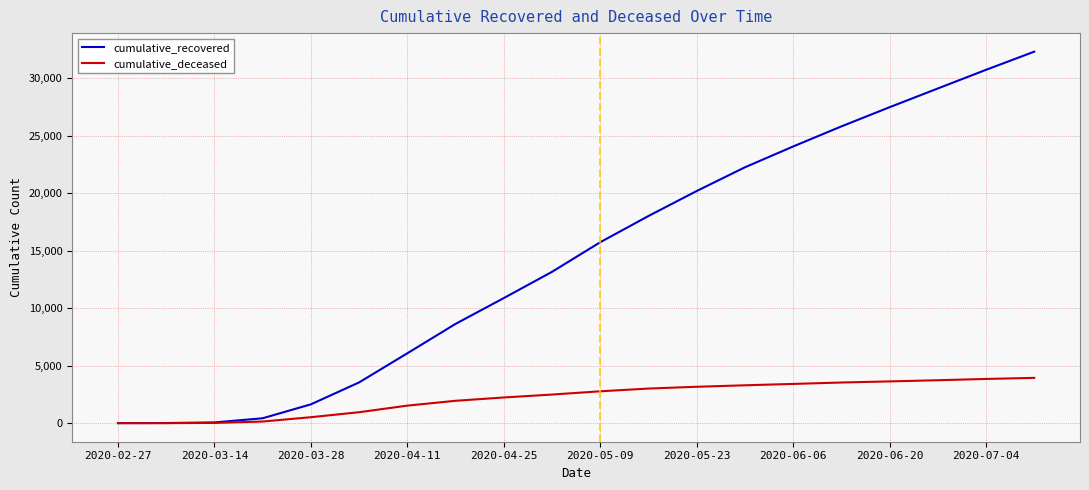

List the series in order of their overall mean, lowest first.

cumulative_deceased, cumulative_recovered